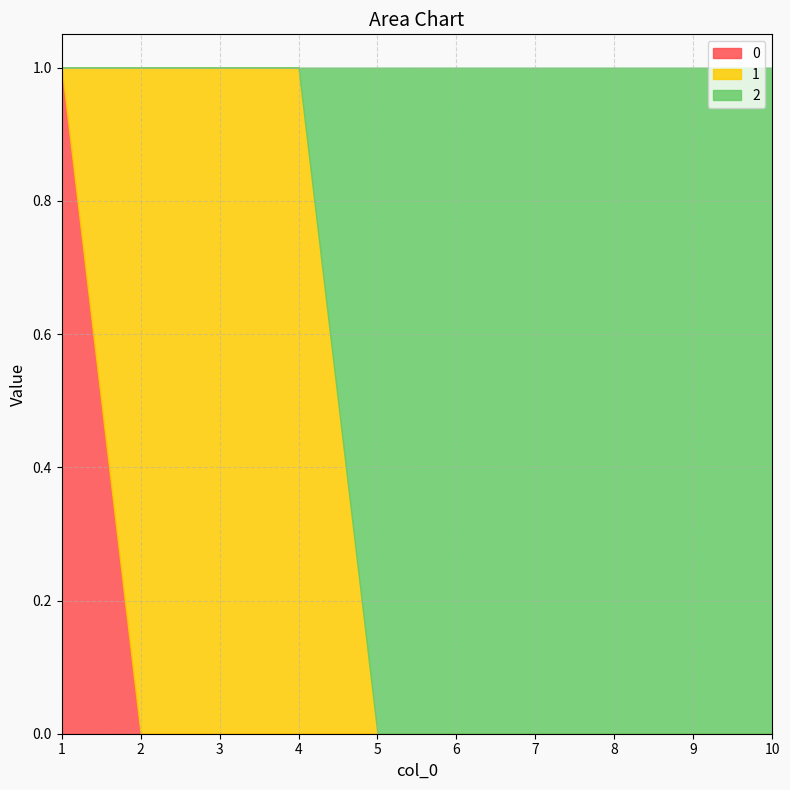

How many 2 values are between 0 and 1?

10